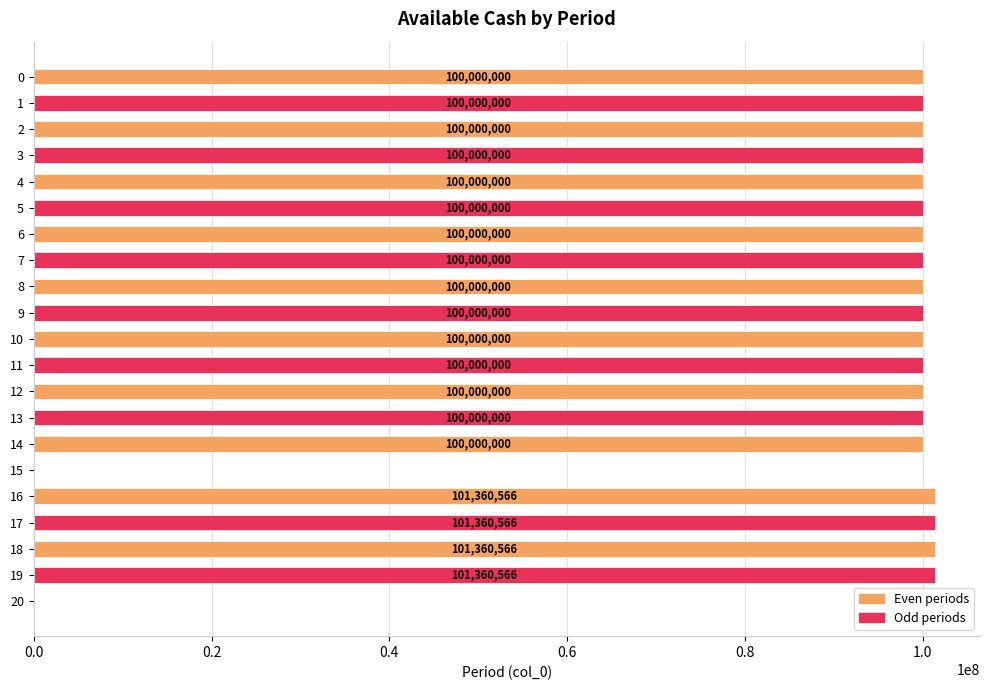

Count the number of data series in this chart.

1